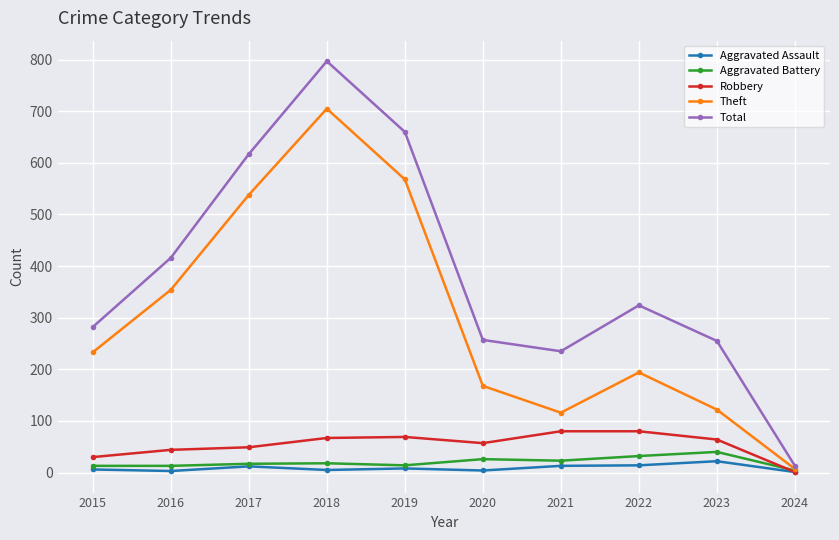

What is the difference between the maximum and second lowest values in the Aggravated Assault series?

19